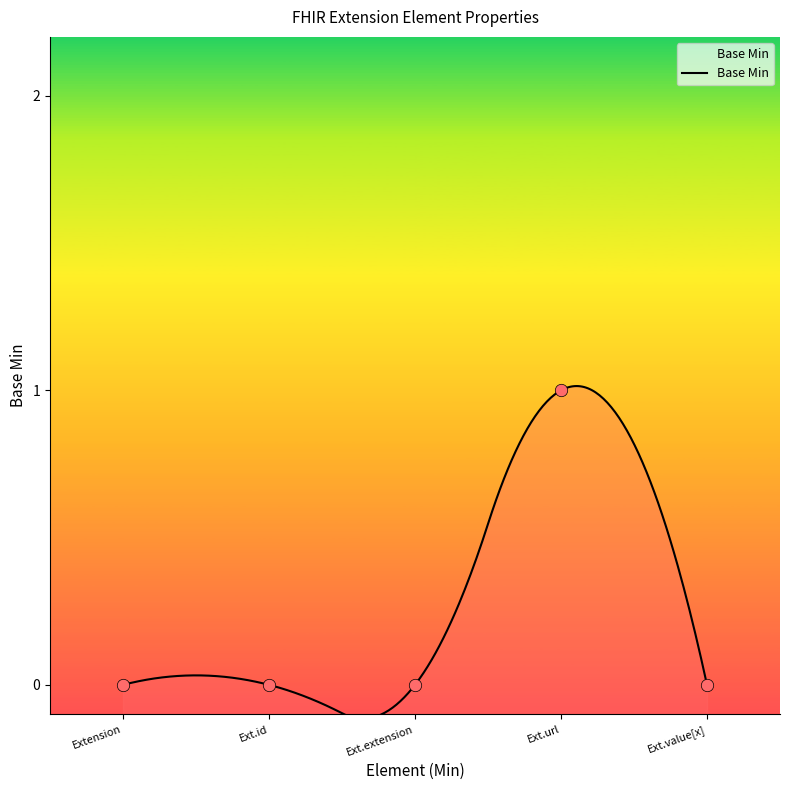

Which has a higher value, Ext.id or Ext.url?

Ext.url